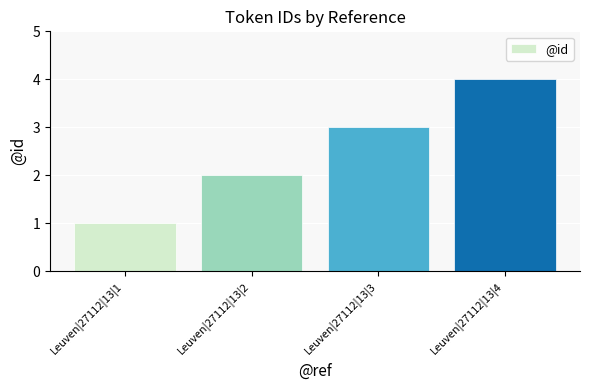

What is the maximum value shown in the chart?

4